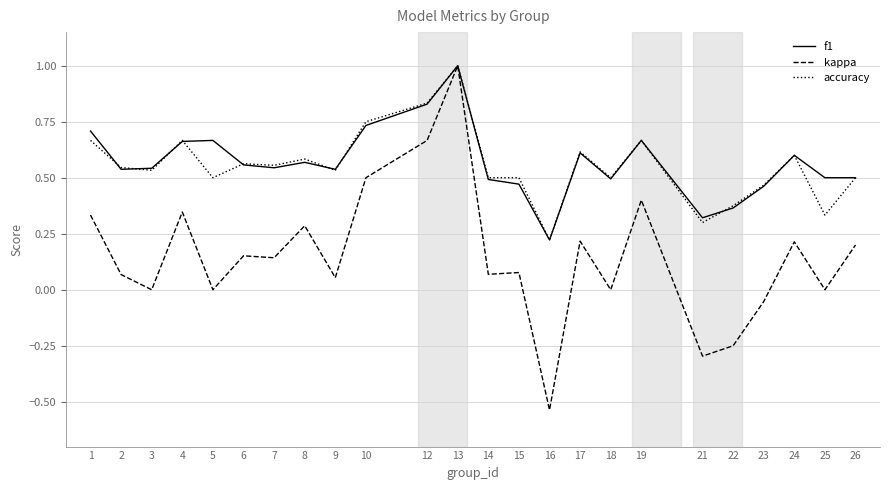

The f1 series shows 0.7 at 6. True or false?

False